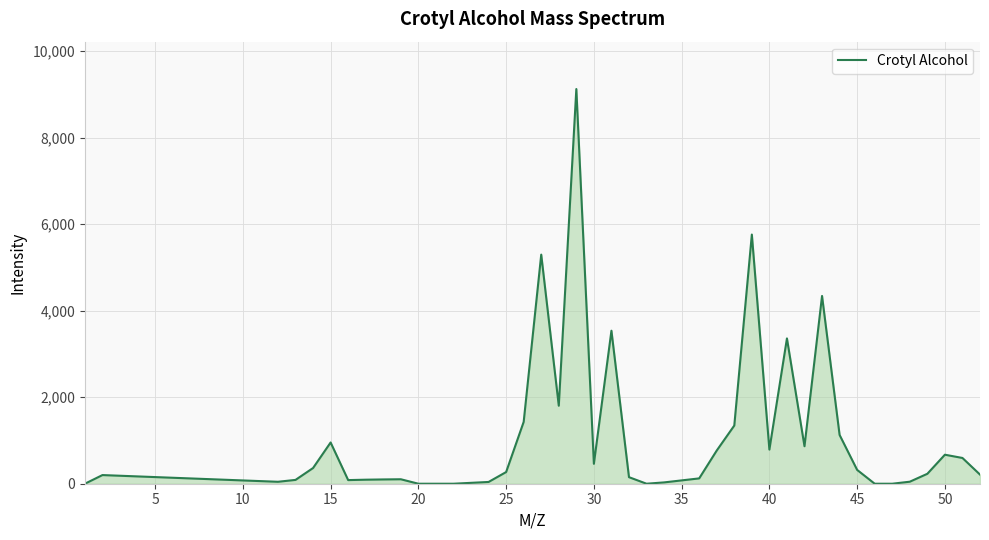

What is the greatest value displayed?

9122.3